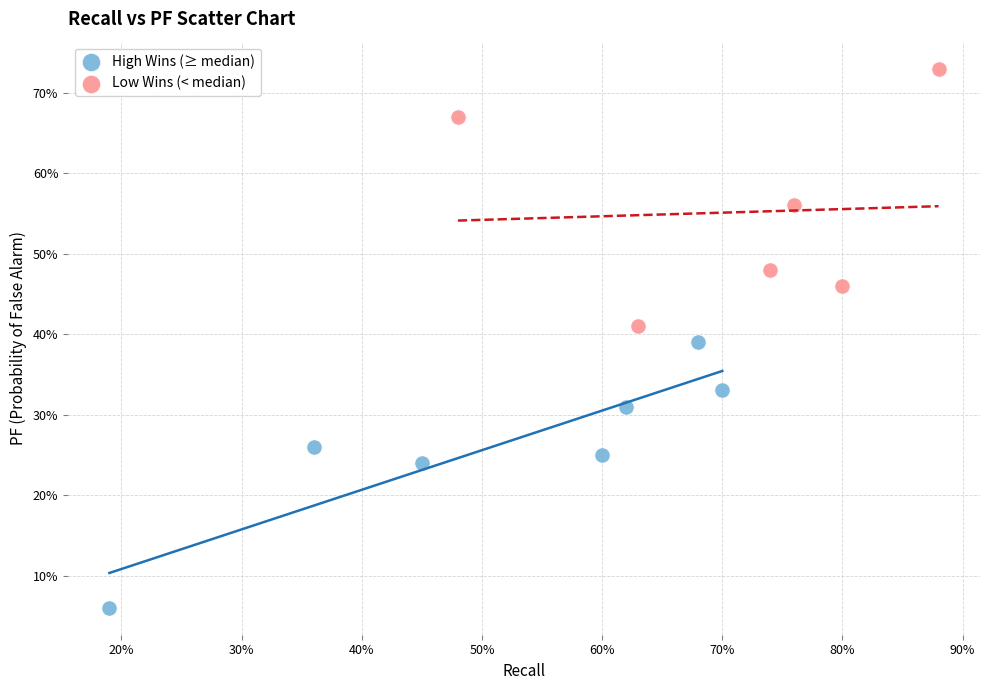

Which series contains the highest Y value?

Low Wins (< median)